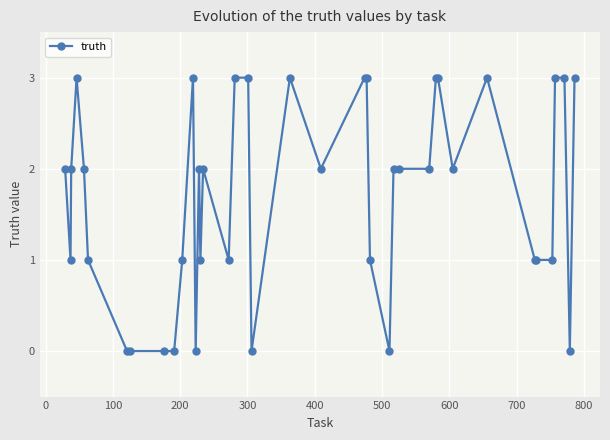

What is the difference between the second highest and second lowest values?

3